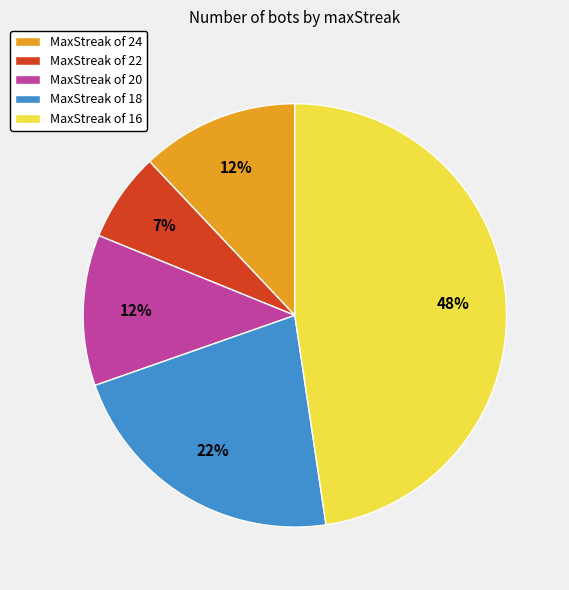

Combined, do MaxStreak of 16 and MaxStreak of 20 account for over 50%?

Yes